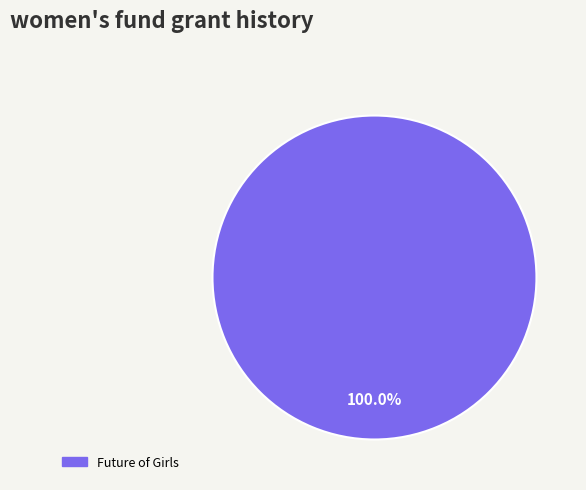

How many segments does this pie chart have?

1